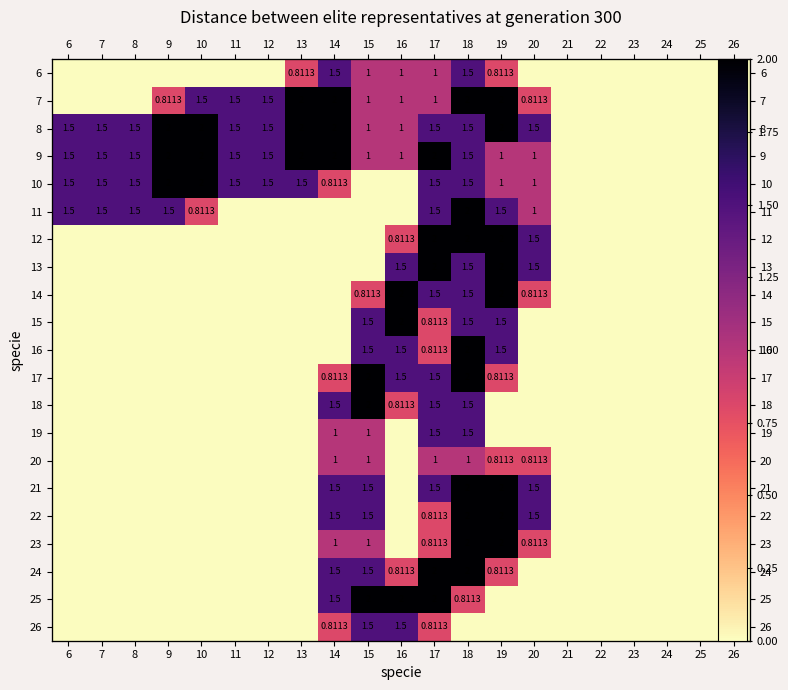

At 26, list the series in order from smallest to largest.

6, 7, 8, 9, 10, 11, 12, 13, 14, 15, 16, 17, 18, 19, 20, 21, 22, 23, 24, 25, 26